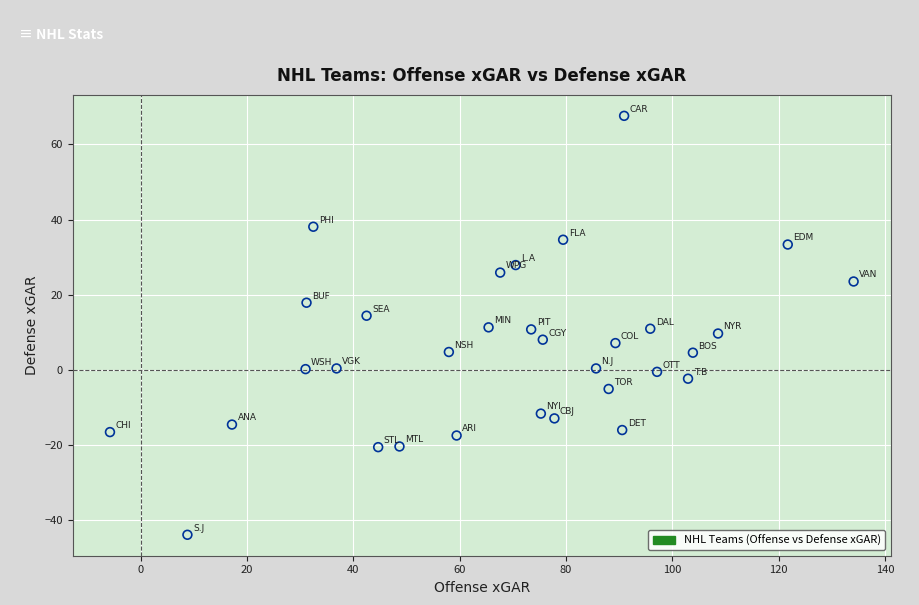

What is the range of X values (max minus min)?

139.9